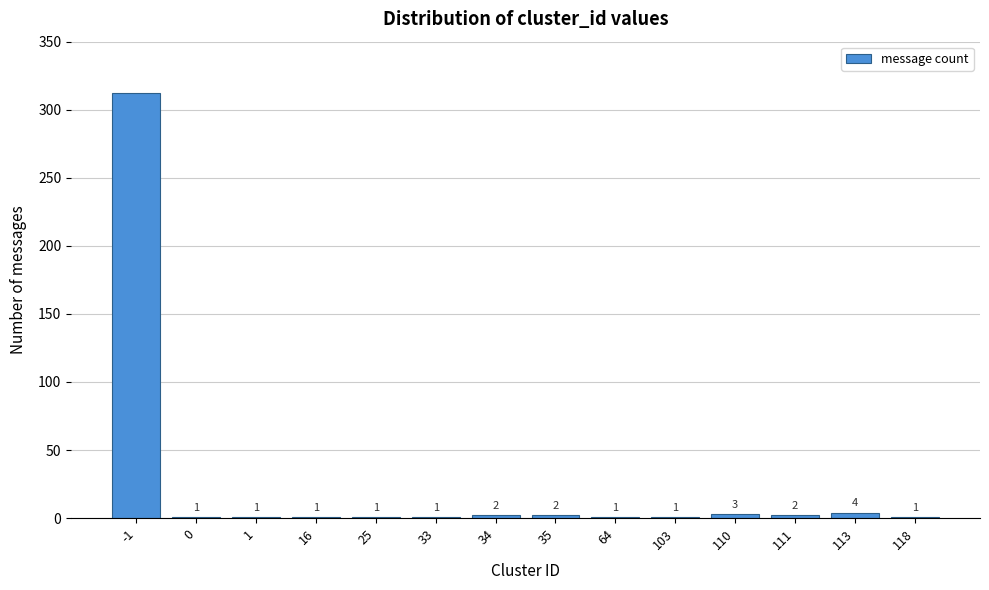

Reading left to right, extract all data points from this chart.

-1=312	0=1	1=1	16=1	25=1	33=1	34=2	35=2	64=1	103=1	110=3	111=2	113=4	118=1